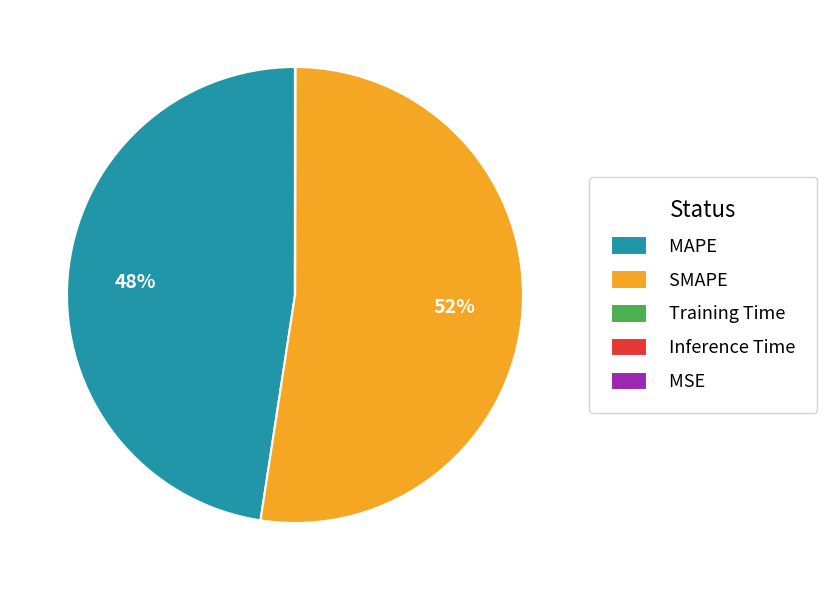

To the nearest percent, what portion does SMAPE represent?

52%